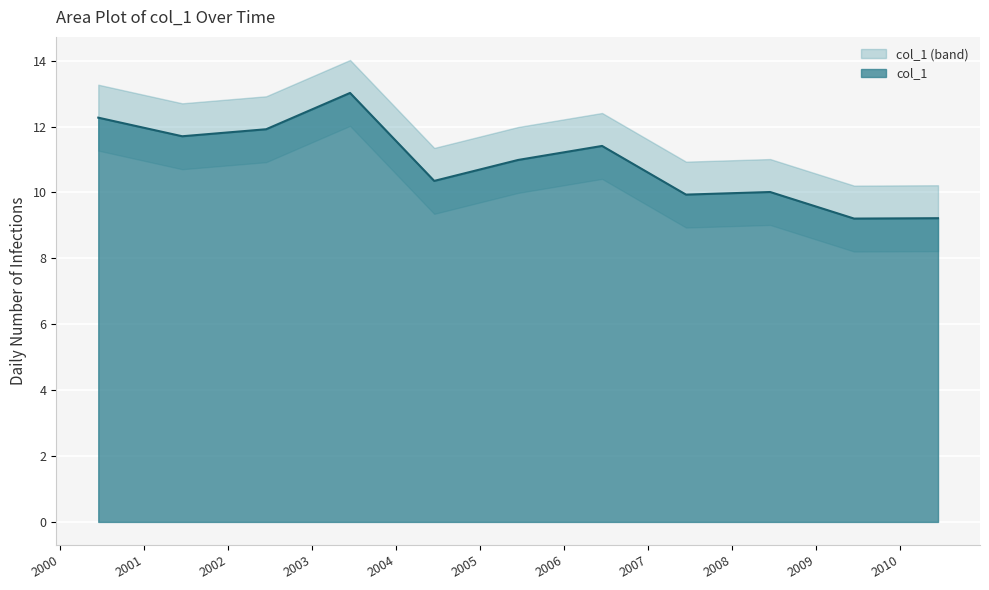

Where does the data first go above 10?

2000-06-15